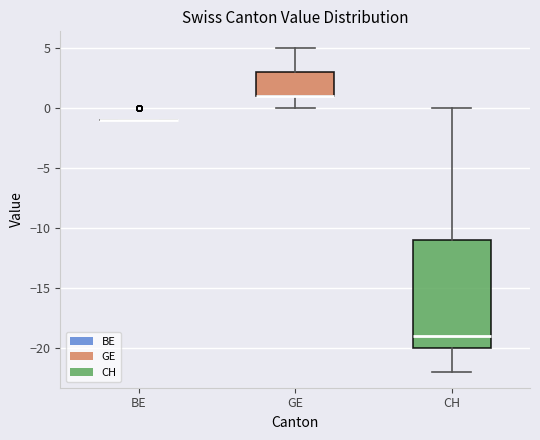

Reading left to right, read every box against the y-axis: the position of its median line, the range the box covers, and the ends of its whiskers. The values are not printed on the chart, so give them approximately, as read against the axis.

BE: box collapsed to a line at -1, whiskers -1 to -1
GE: median 1 (drawn on the box's lower edge), box 1 to 3, whiskers 0 to 5
CH: median -19, box -20 to -11, whiskers -22 to 0